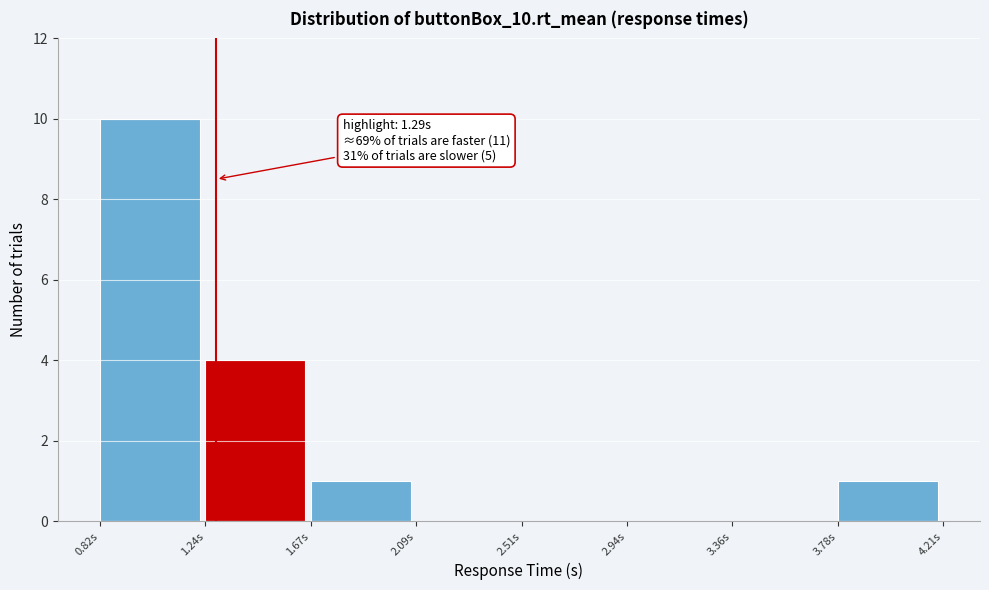

Which range on the x-axis has the tallest bar?

0.80 to 1.25